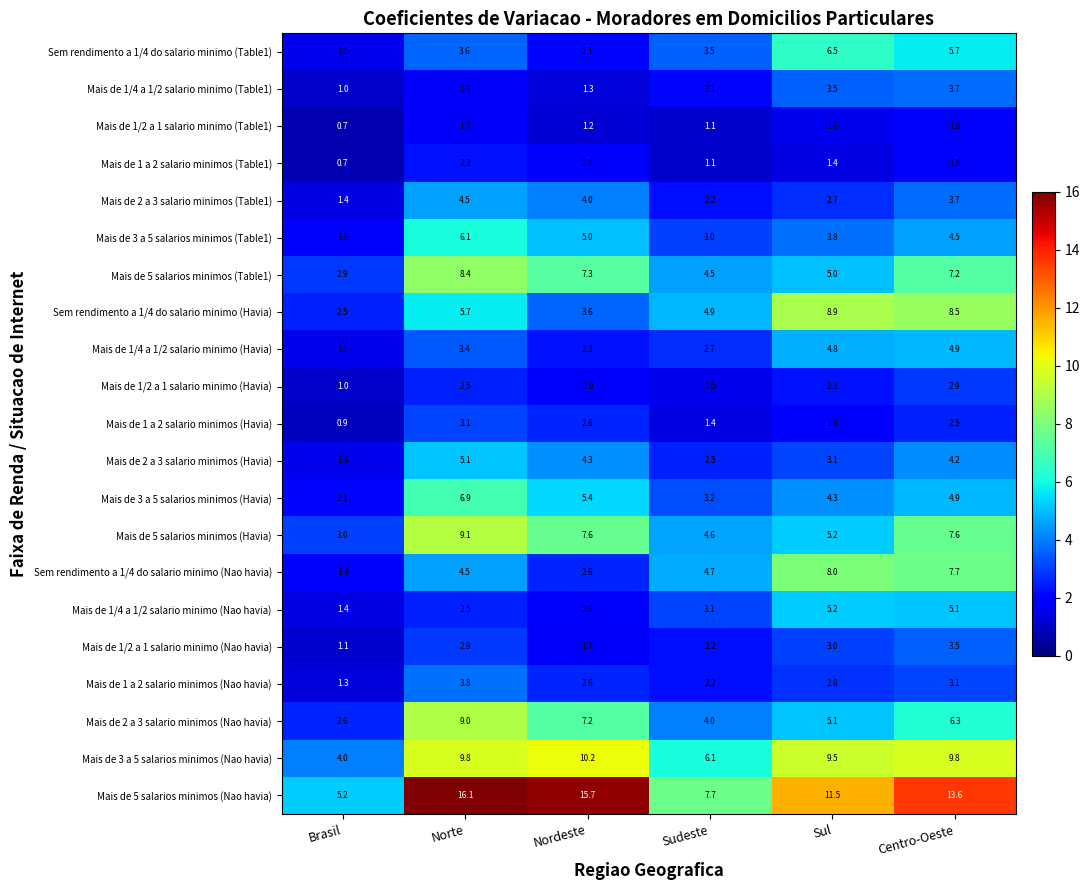

Which series has the largest total across all categories?

Mais de 5 salarios minimos (Nao havia)